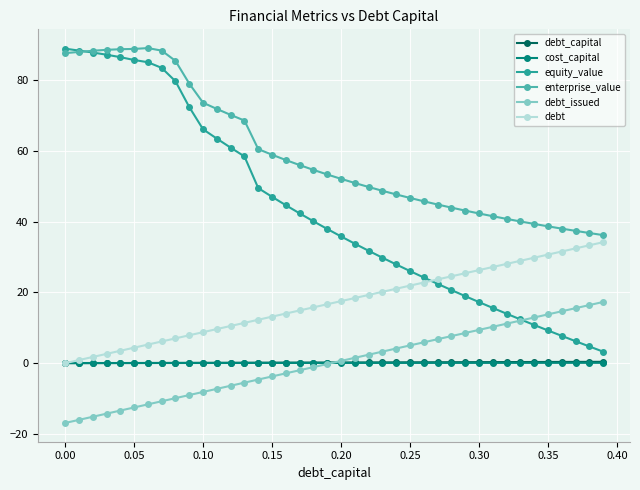

True or false: debt_capital and equity_value cross at least once.

False